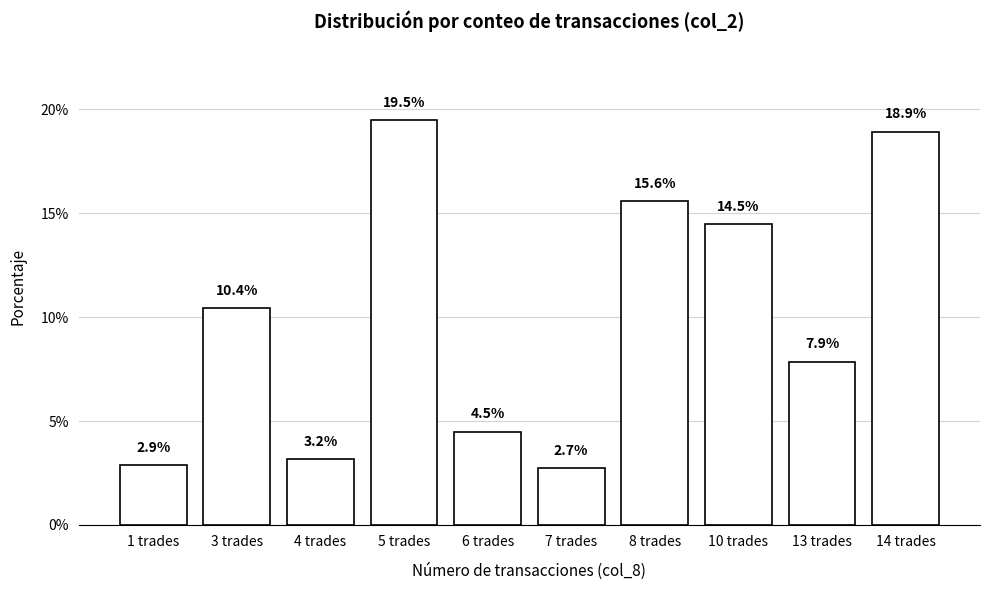

Count the number of data series in this chart.

1